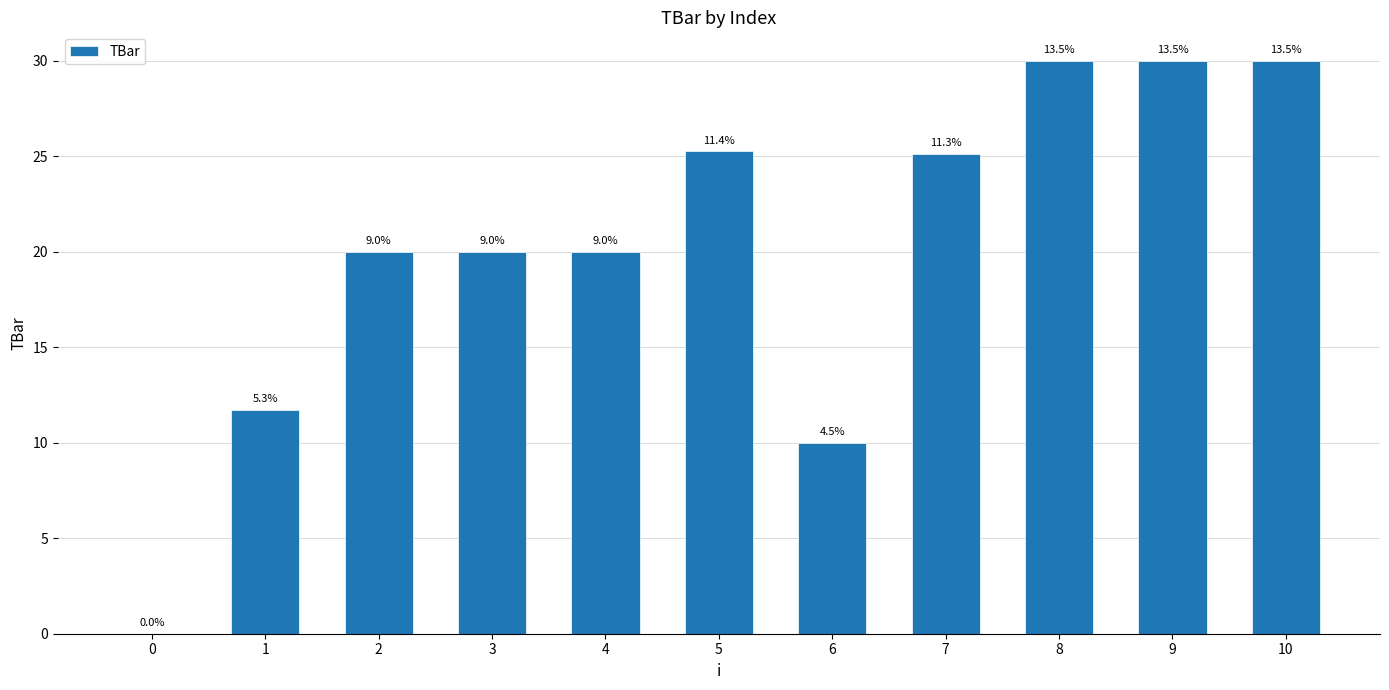

Are the bars horizontal?

No